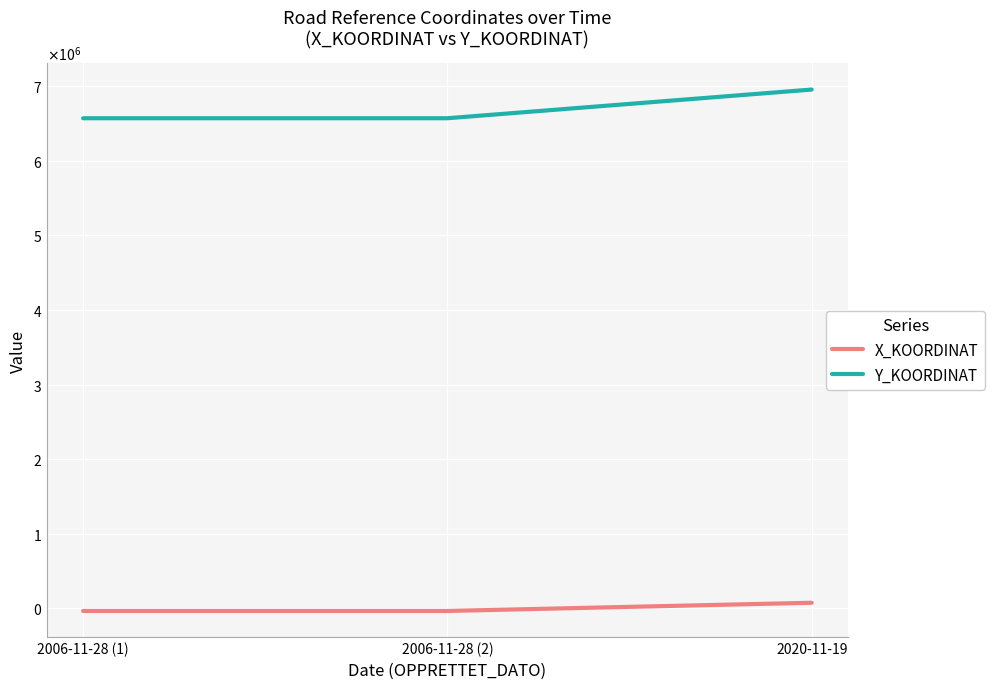

What is the approximate value of X_KOORDINAT at 2020-11-19?

74658.1